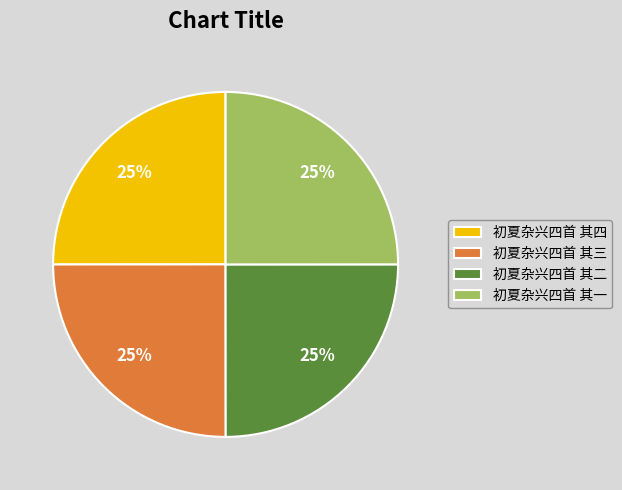

To the nearest percent, what is the average slice percentage?

25%